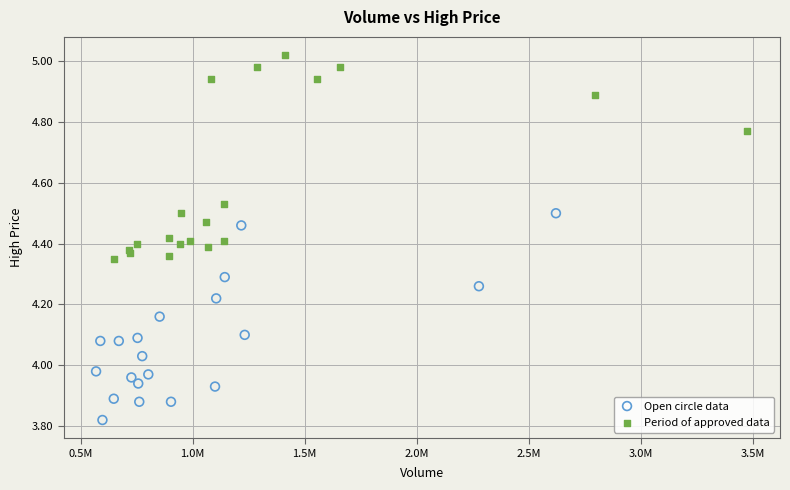

Which series reaches the maximum Y coordinate?

Period of approved data